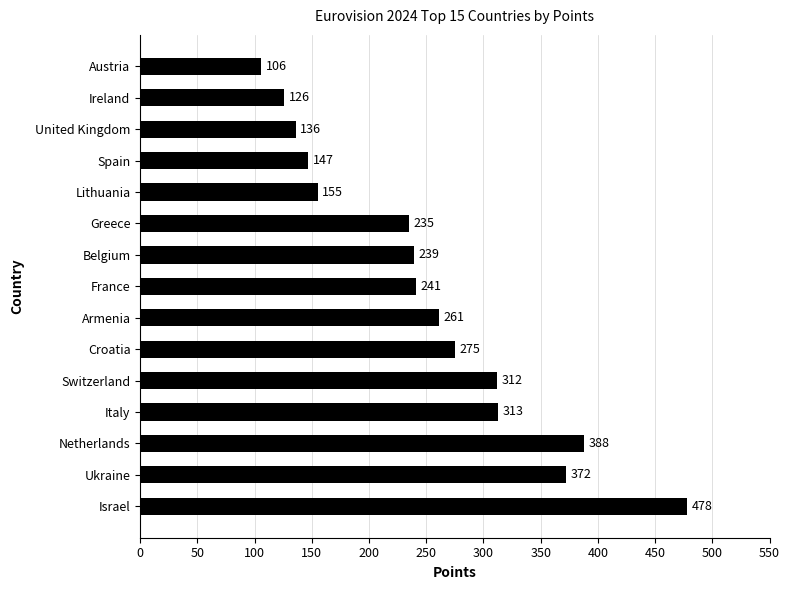

What is the change in value from Netherlands to France?

-147